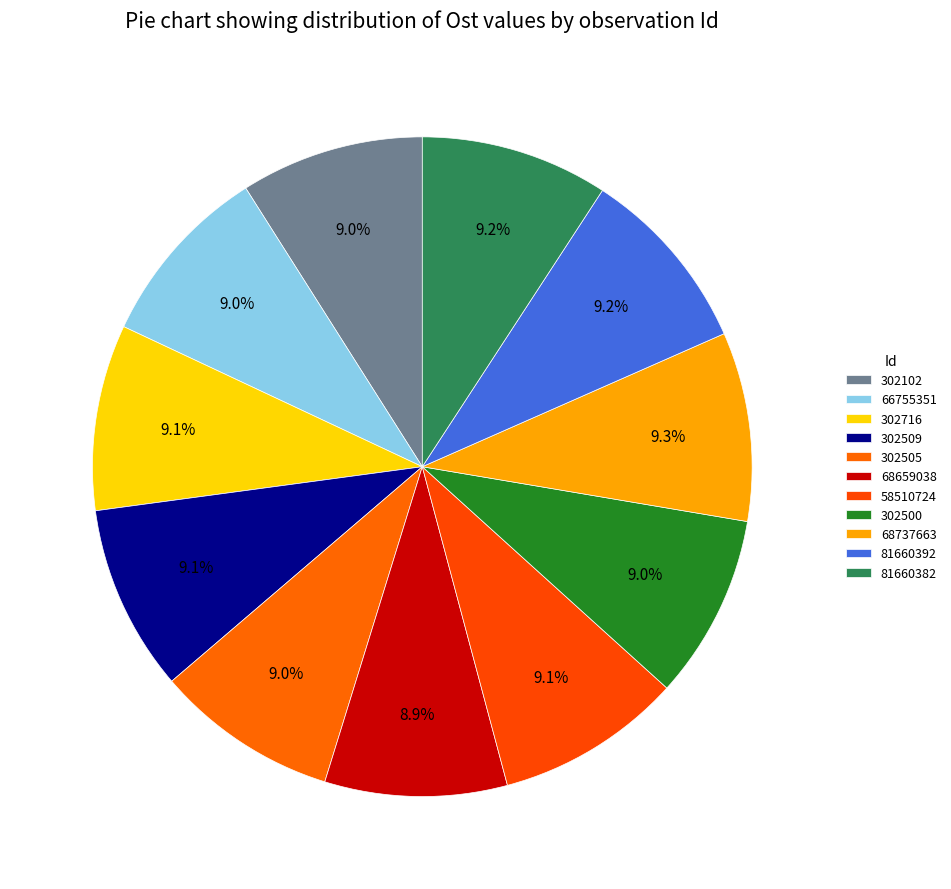

How many segments does this pie chart have?

11